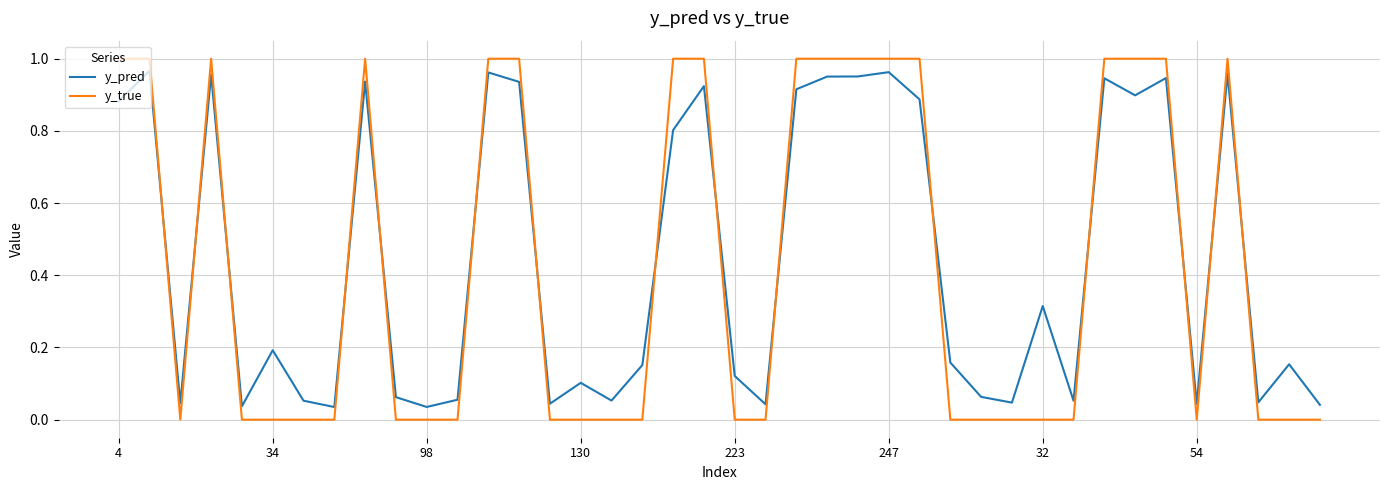

True or false: y_true and y_pred cross at least once.

True